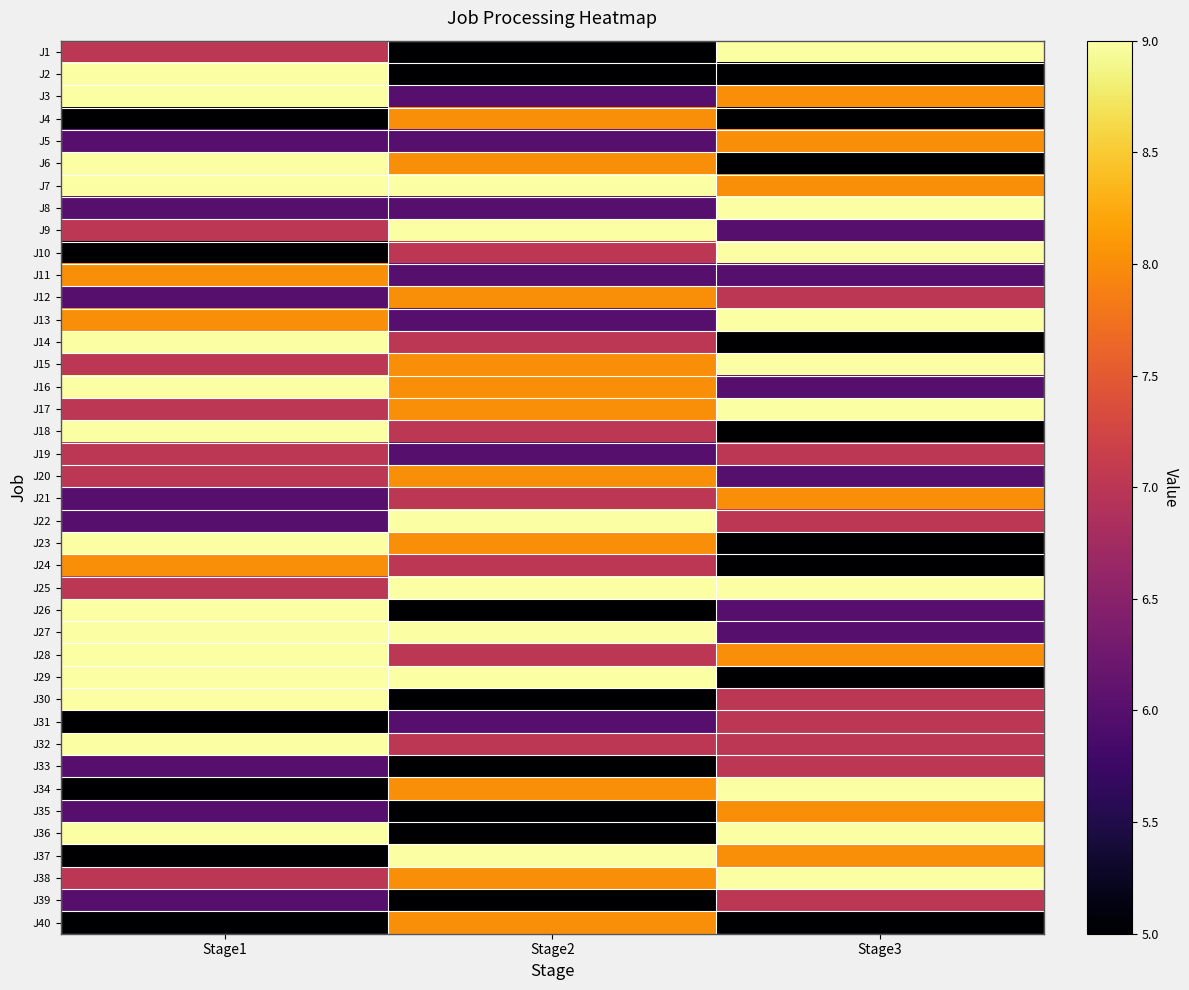

At how many categories does at least one series exceed 8?

3